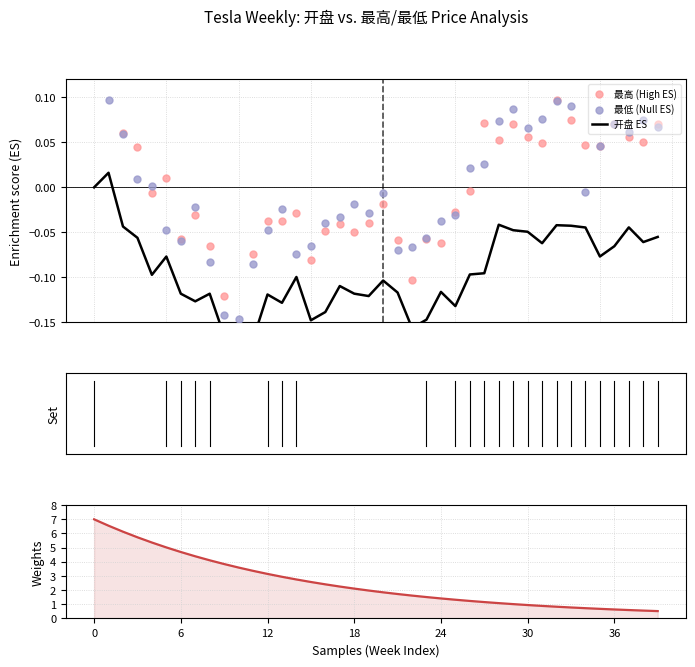

Which series has the largest total across all categories?

Weights